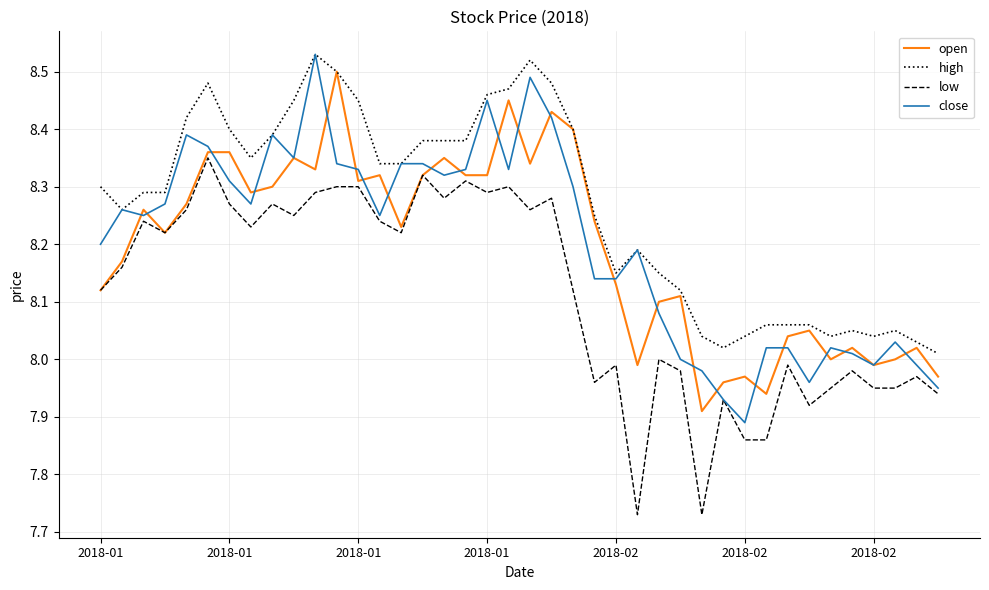

Which series has the largest total across all categories?

high